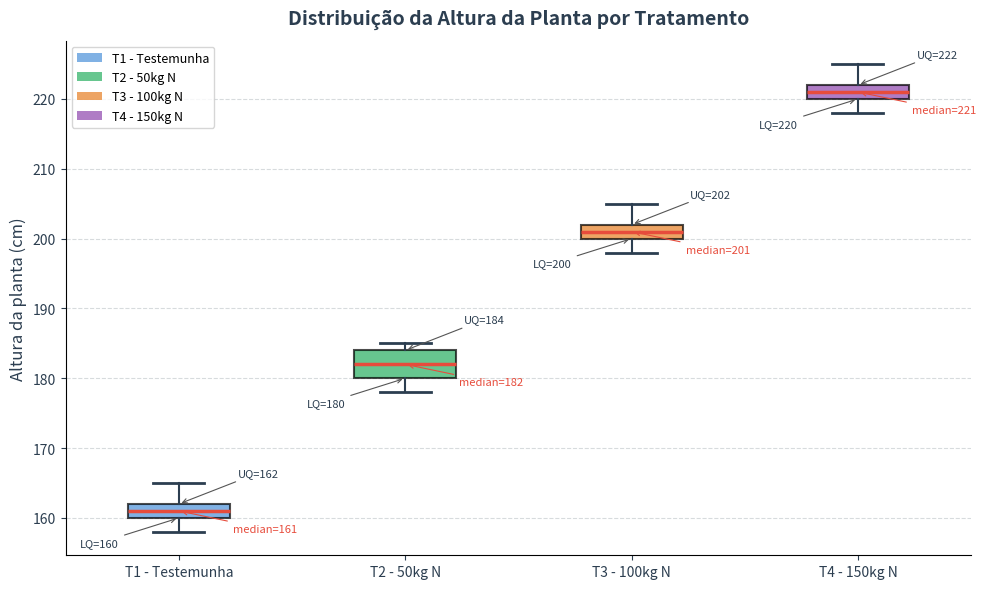

Which box's median line is the highest?

T4 - 150kg N